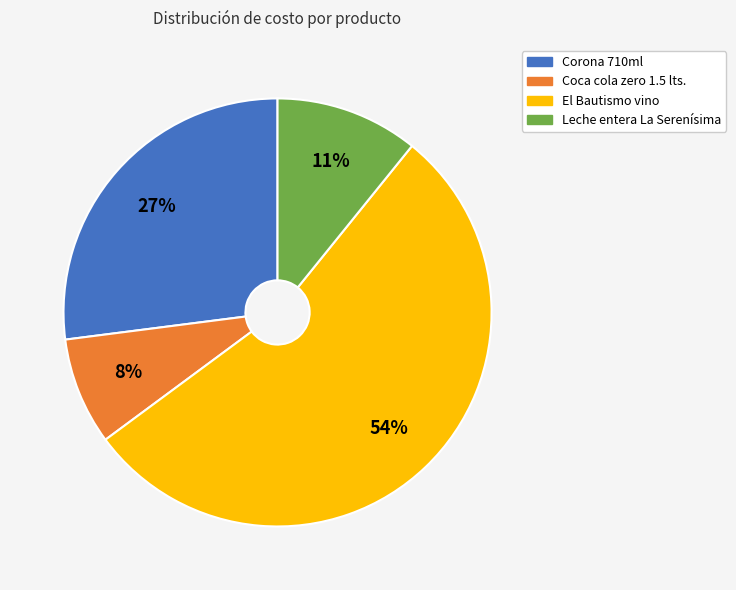

To the nearest percent, what is the average slice percentage?

25%